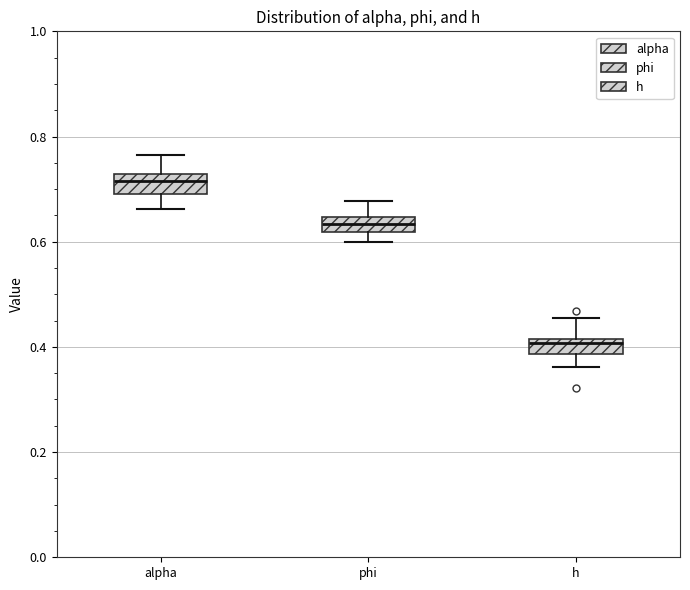

Which box's median line is the lowest?

h